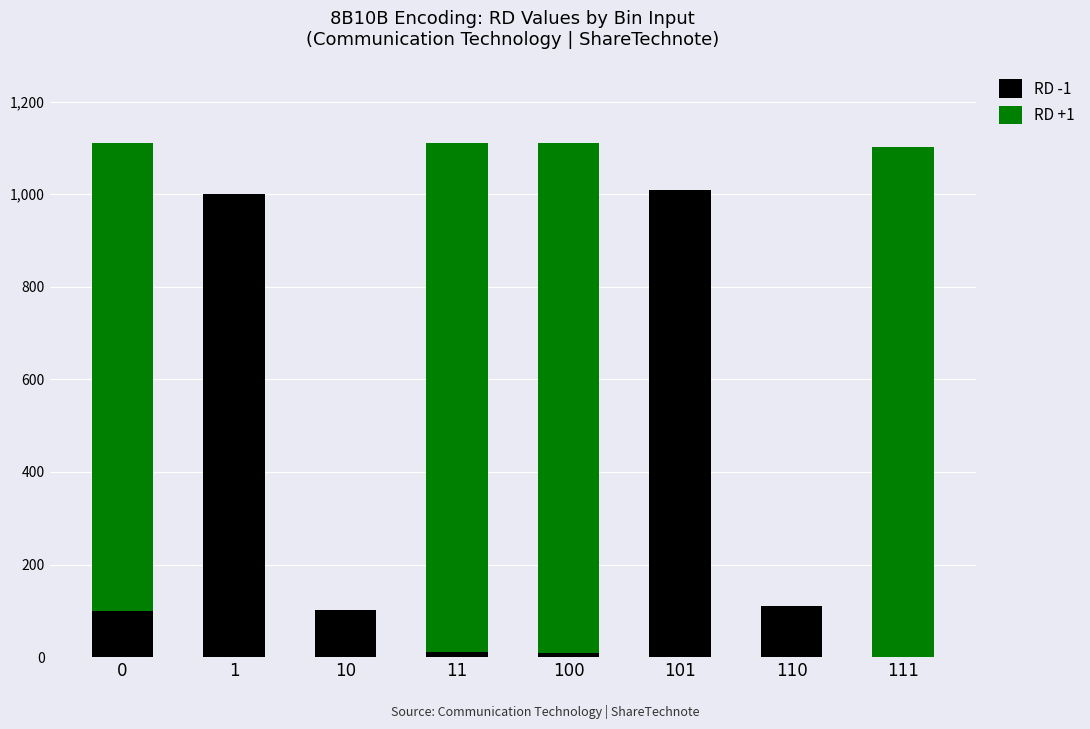

True or false: RD -1 has a value of 100 at 0.

True